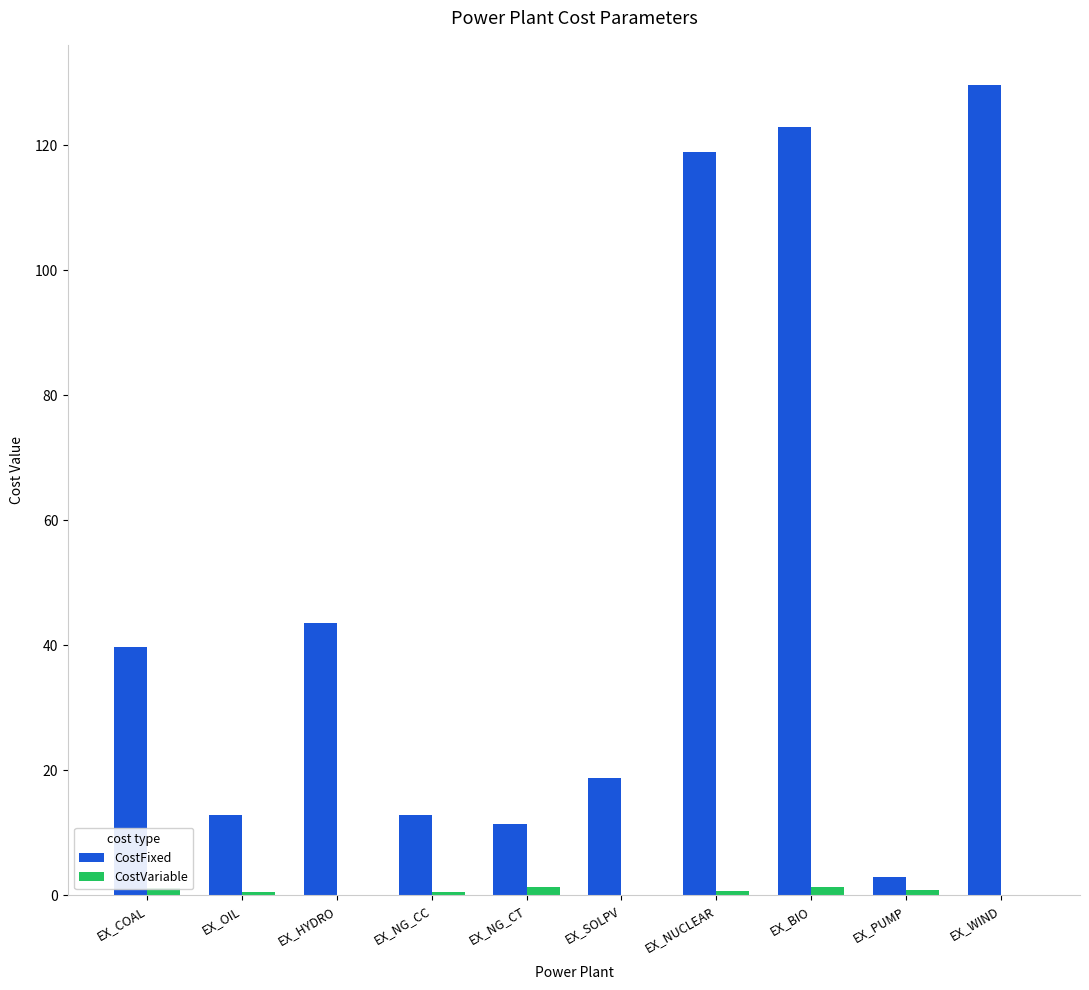

Which series has the largest total across all categories?

CostFixed